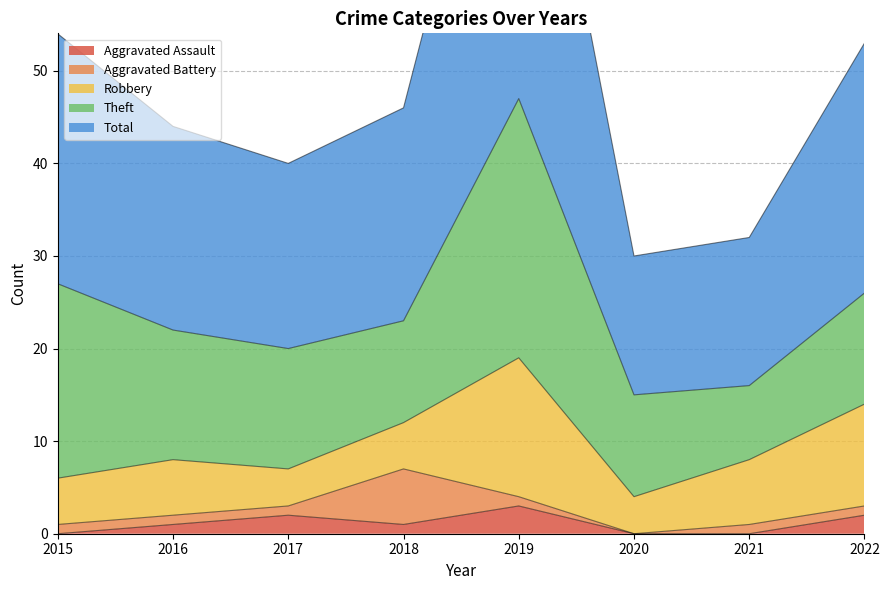

Where is the first local minimum for Theft?

2018